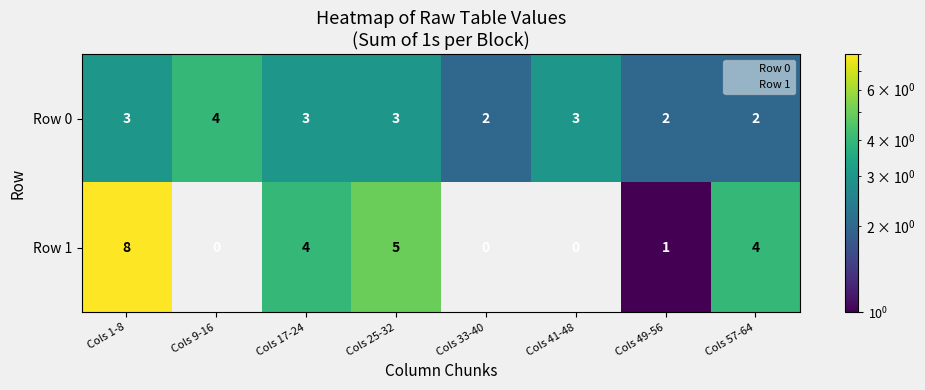

What is the difference between the highest and lowest values at Cols 57-64?

2